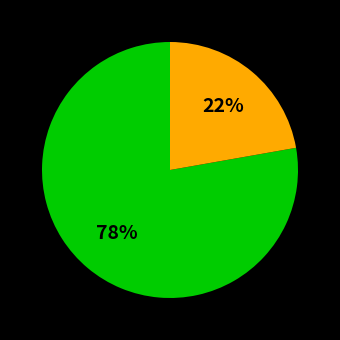

To the nearest percent, what is the difference between the largest and smallest slice percentages?

56%